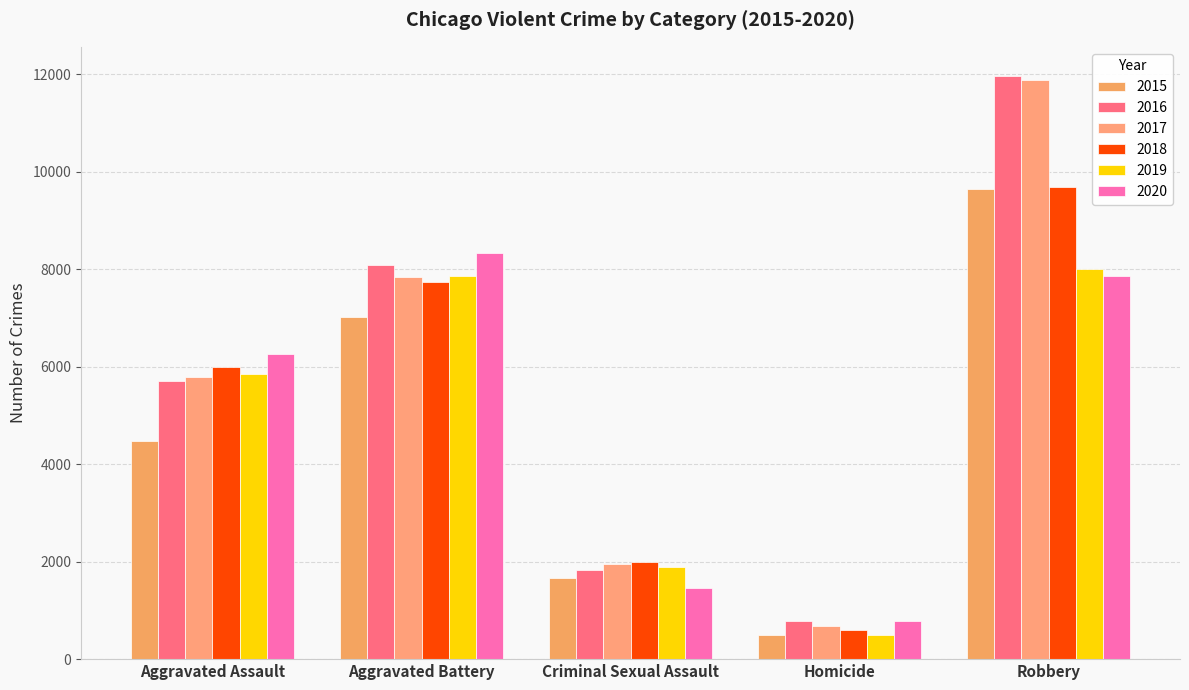

Reading left to right, extract all data points from this chart.

2015: 4480	7018	1669	496	9638
2016: 5712	8085	1819	786	11960
2017: 5793	7845	1951	672	11880
2018: 6001	7734	1985	589	9680
2019: 5841	7857	1881	498	7994
2020: 6263	8319	1456	787	7855